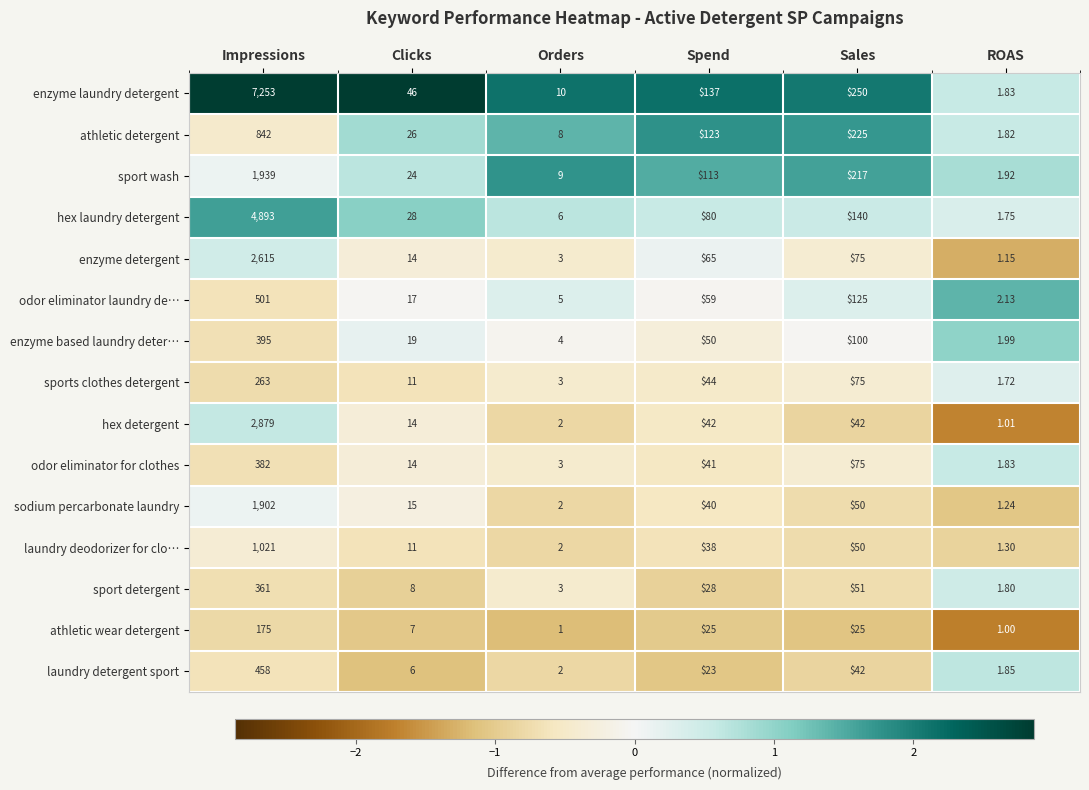

Where does the hex detergent series first go above 42?

Impressions